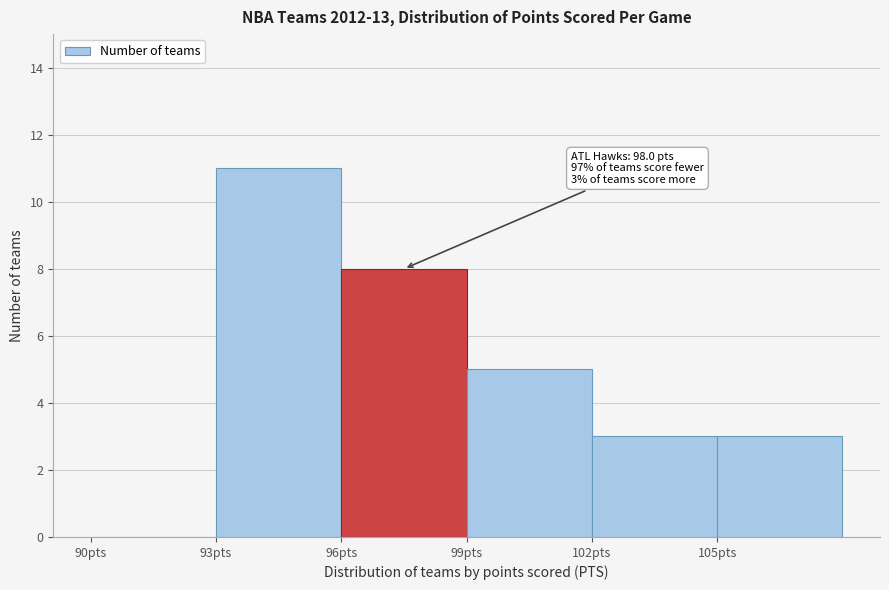

Over which range of the x-axis is the bar tallest?

93 to 96